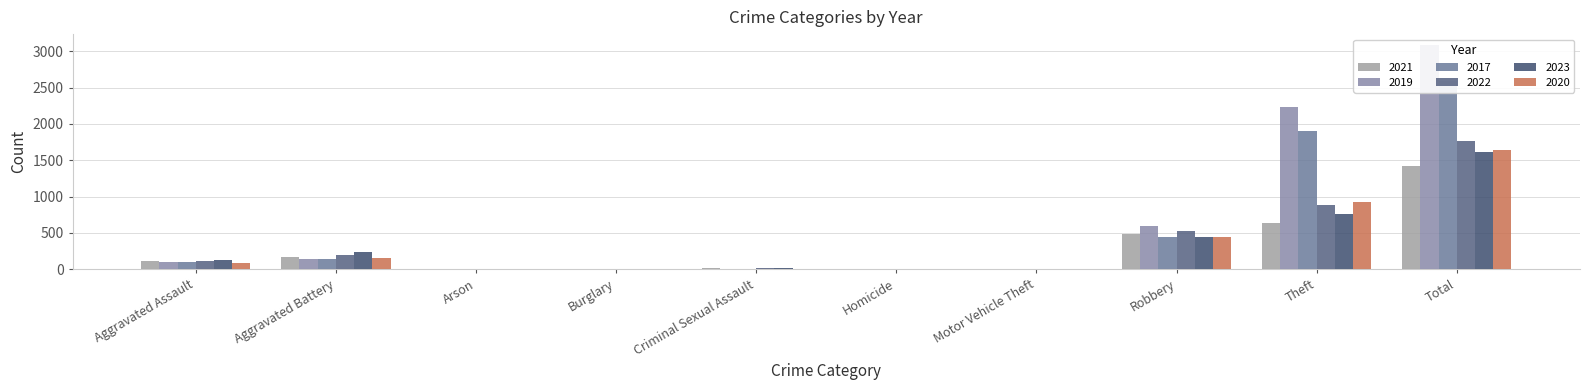

What are all the series names shown in the legend?

2021, 2019, 2017, 2022, 2023, 2020